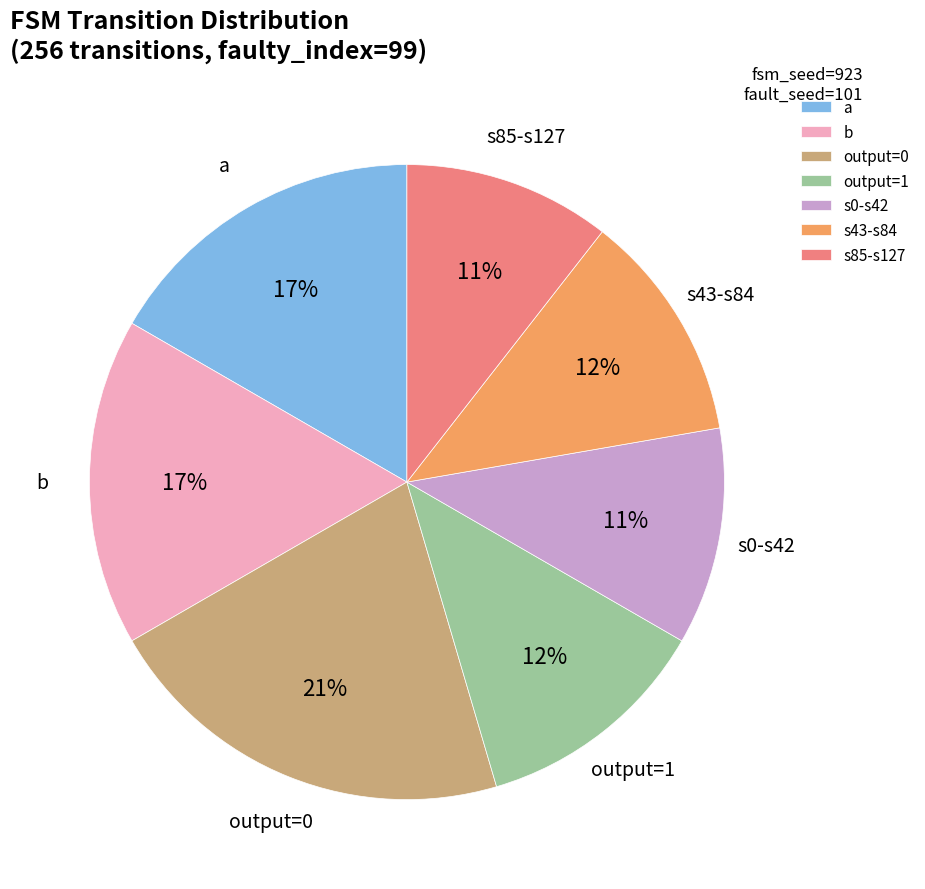

Between output=1 and a, which is larger?

a